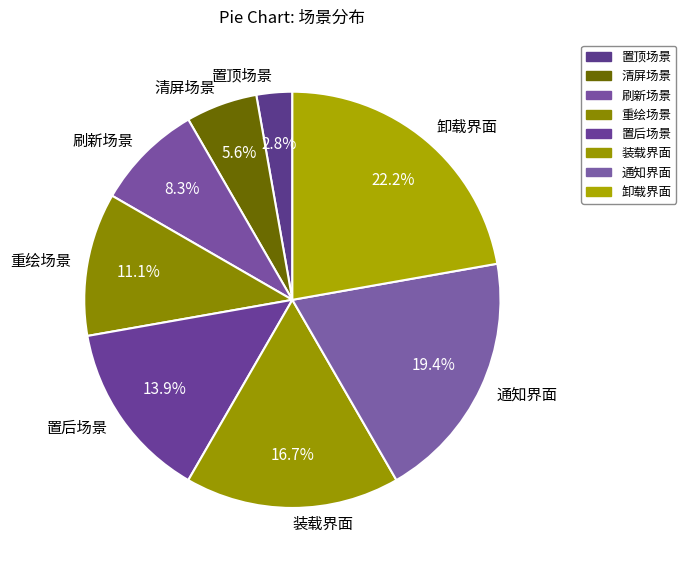

To the nearest percent, what portion does 装载界面 represent?

17%